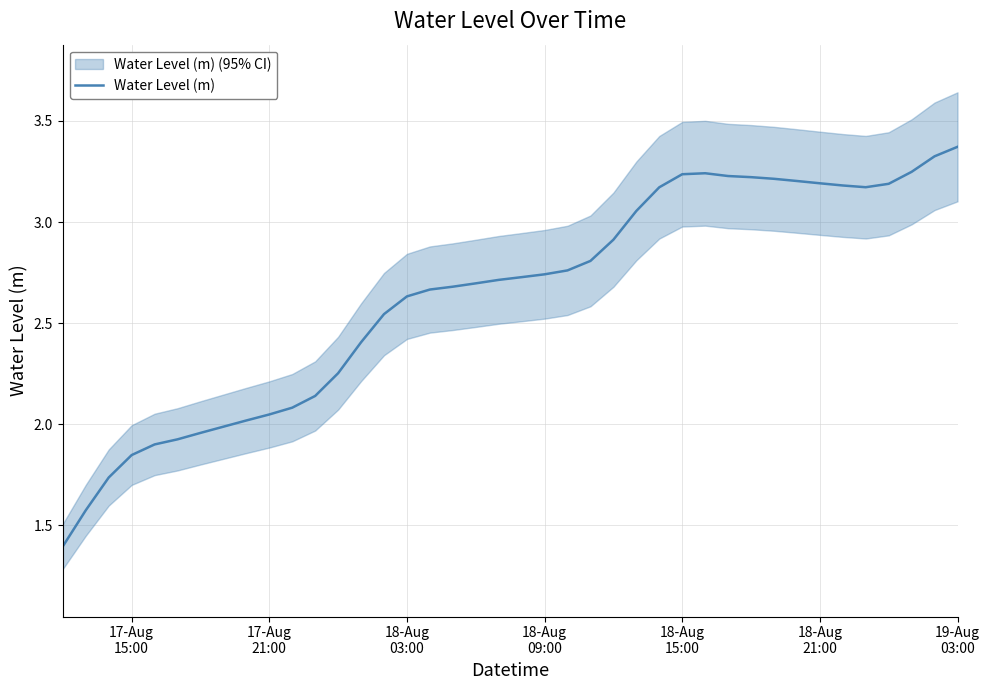

How many lines are shown in the chart?

1